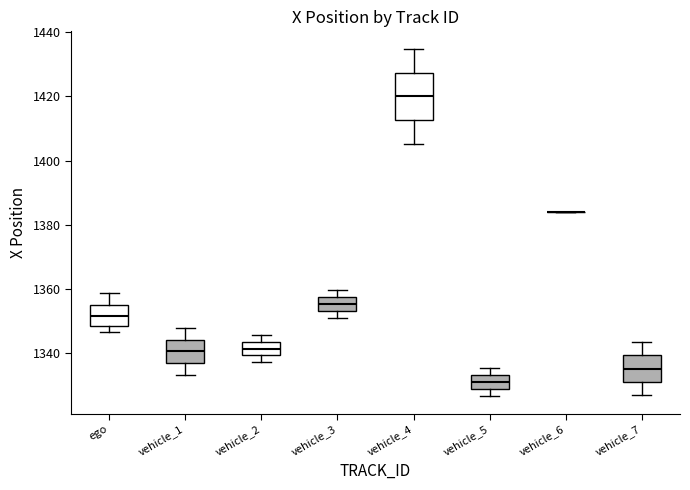

Reading left to right, read every box against the y-axis: the position of its median line, the range the box covers, and the ends of its whiskers. The values are not printed on the chart, so give them approximately, as read against the axis.

ego: median 1352, box 1348 to 1354, whiskers 1346 to 1358
vehicle_1: median 1340, box 1336 to 1344, whiskers 1334 to 1348
vehicle_2: median 1342, box 1340 to 1344, whiskers 1338 to 1346
vehicle_3: median 1356, box 1354 to 1358, whiskers 1350 to 1360
vehicle_4: median 1420, box 1412 to 1428, whiskers 1406 to 1434
vehicle_5: median 1330, box 1328 to 1332, whiskers 1326 to 1336
vehicle_6: box collapsed to a line at 1384, whiskers 1384 to 1384
vehicle_7: median 1336, box 1330 to 1340, whiskers 1326 to 1344